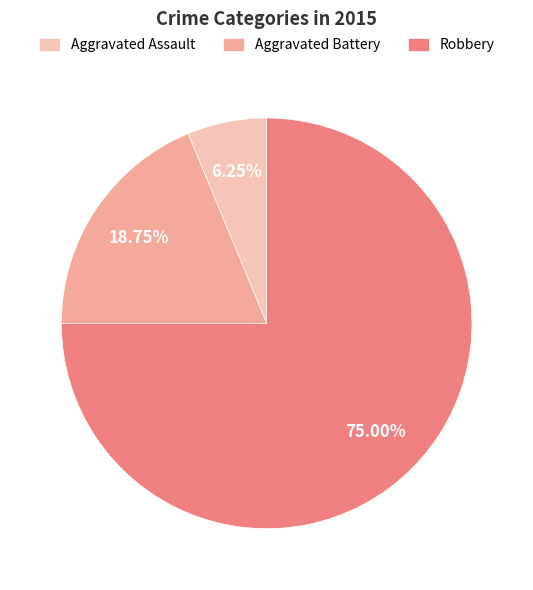

Which category has the biggest portion of the pie?

Robbery